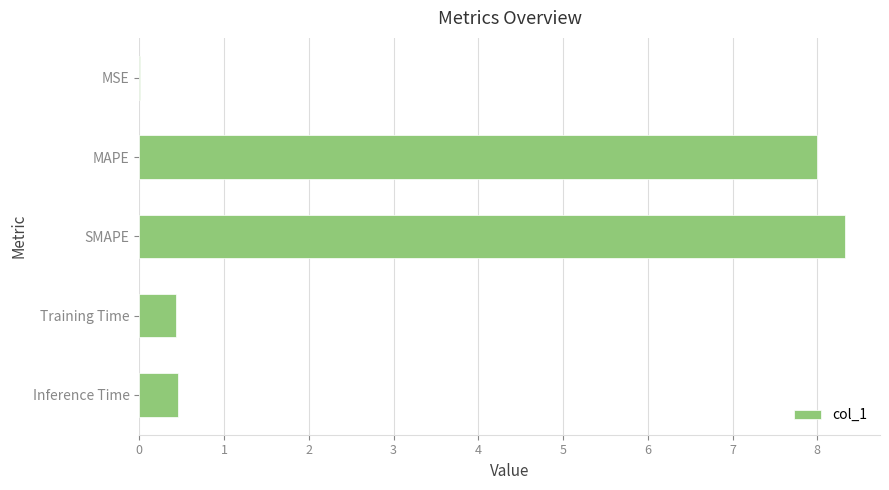

Which category has the highest value across all series?

SMAPE